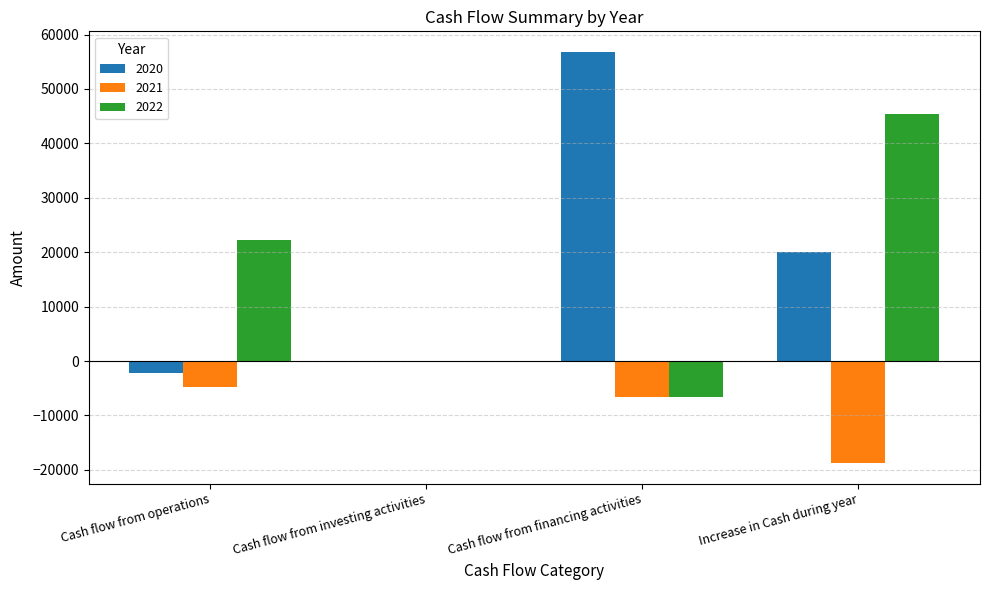

Is the value of 2022 at Cash flow from investing activities greater than the value of 2020 at Cash flow from financing activities?

No